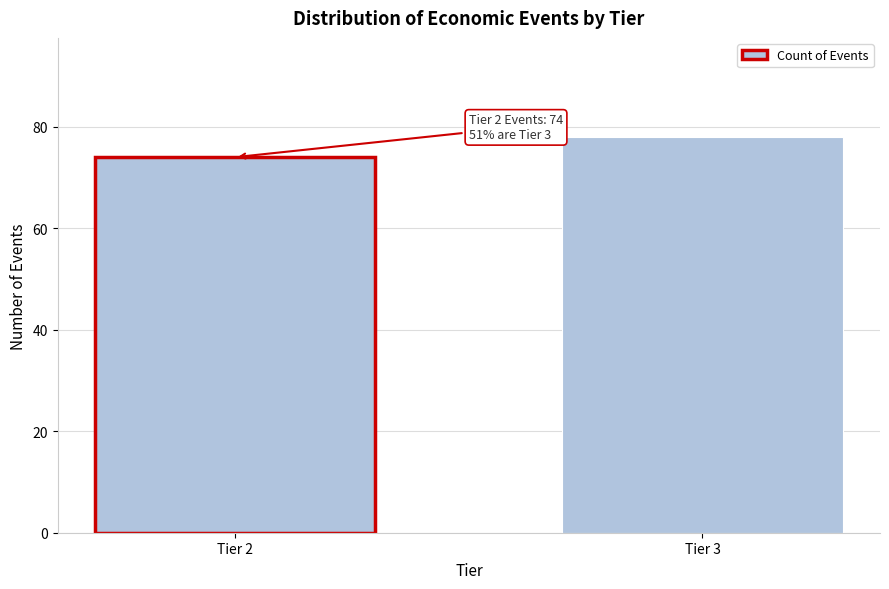

Reading left to right, extract all data points from this chart.

74	78